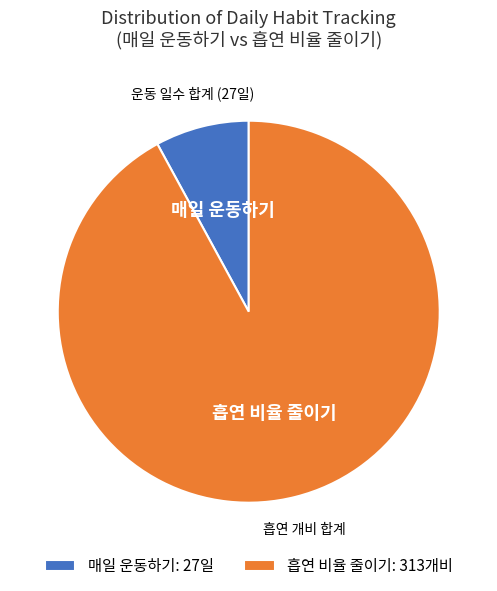

True or false: 매일 운동하기 accounts for 18% of the total.

False